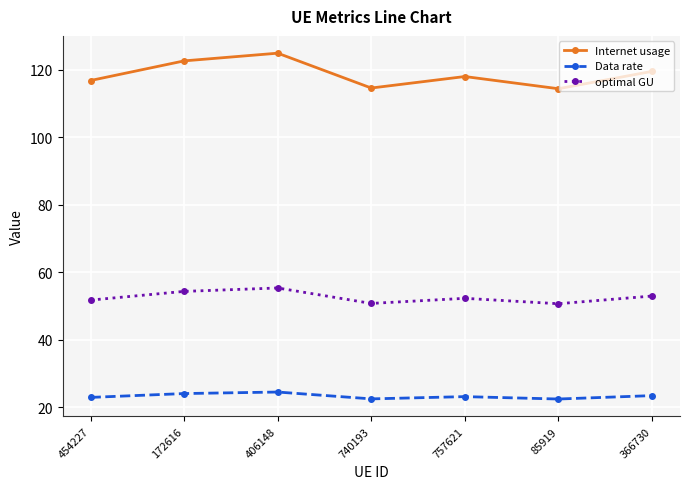

At 757621, list the series in order from smallest to largest.

Data rate, optimal GU, Internet usage